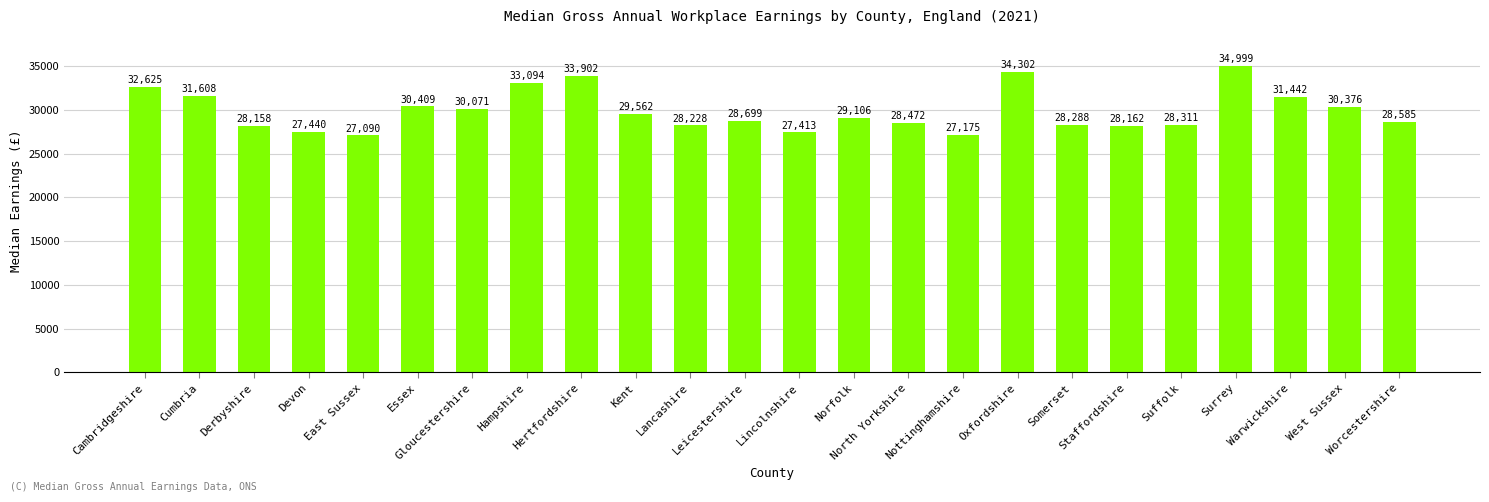

What is the difference between the maximum and minimum values?

7909